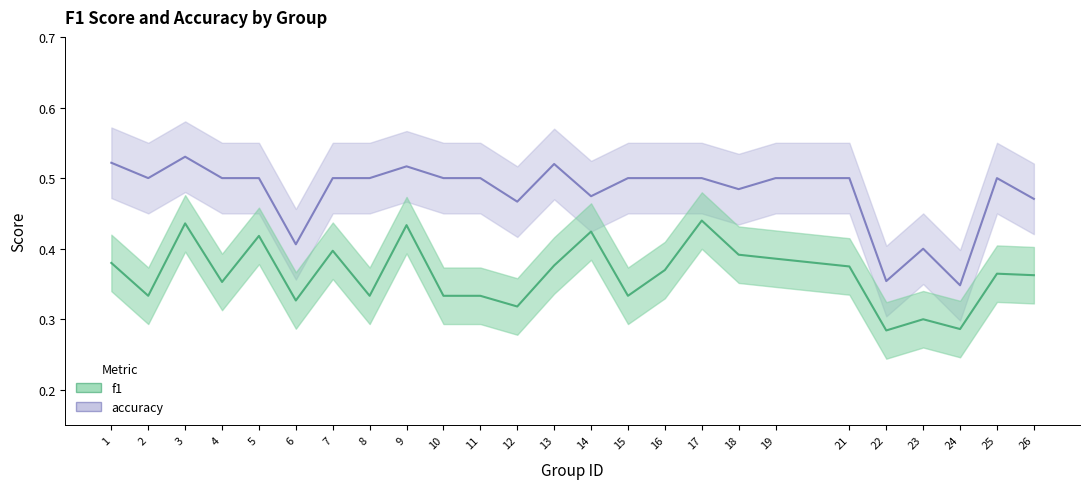

The accuracy series shows 0.5 at 7. True or false?

True